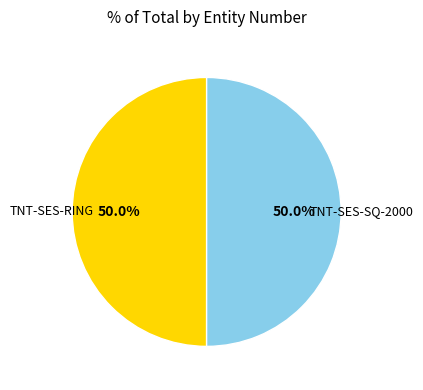

Combined, what portion of the pie is TNT-SES-SQ-2000 and TNT-SES-RING?

100.0%